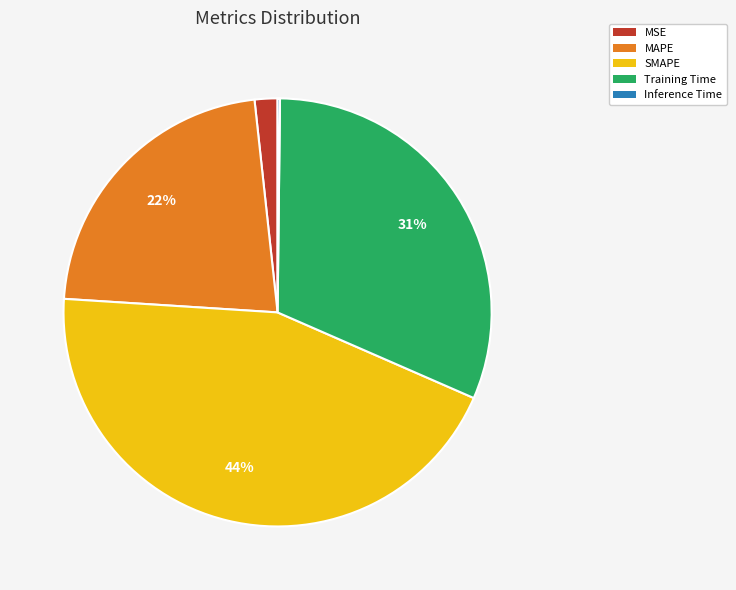

Approximately how many times larger is the value at Training Time compared to SMAPE?

0.7